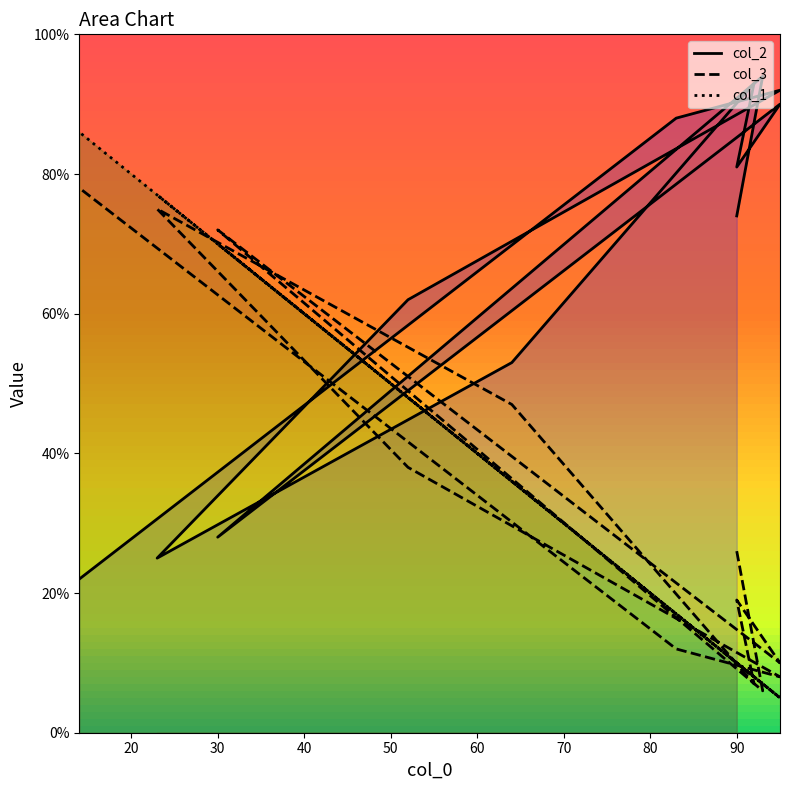

What is the sum of the col_1 values at 92 and 64?

44